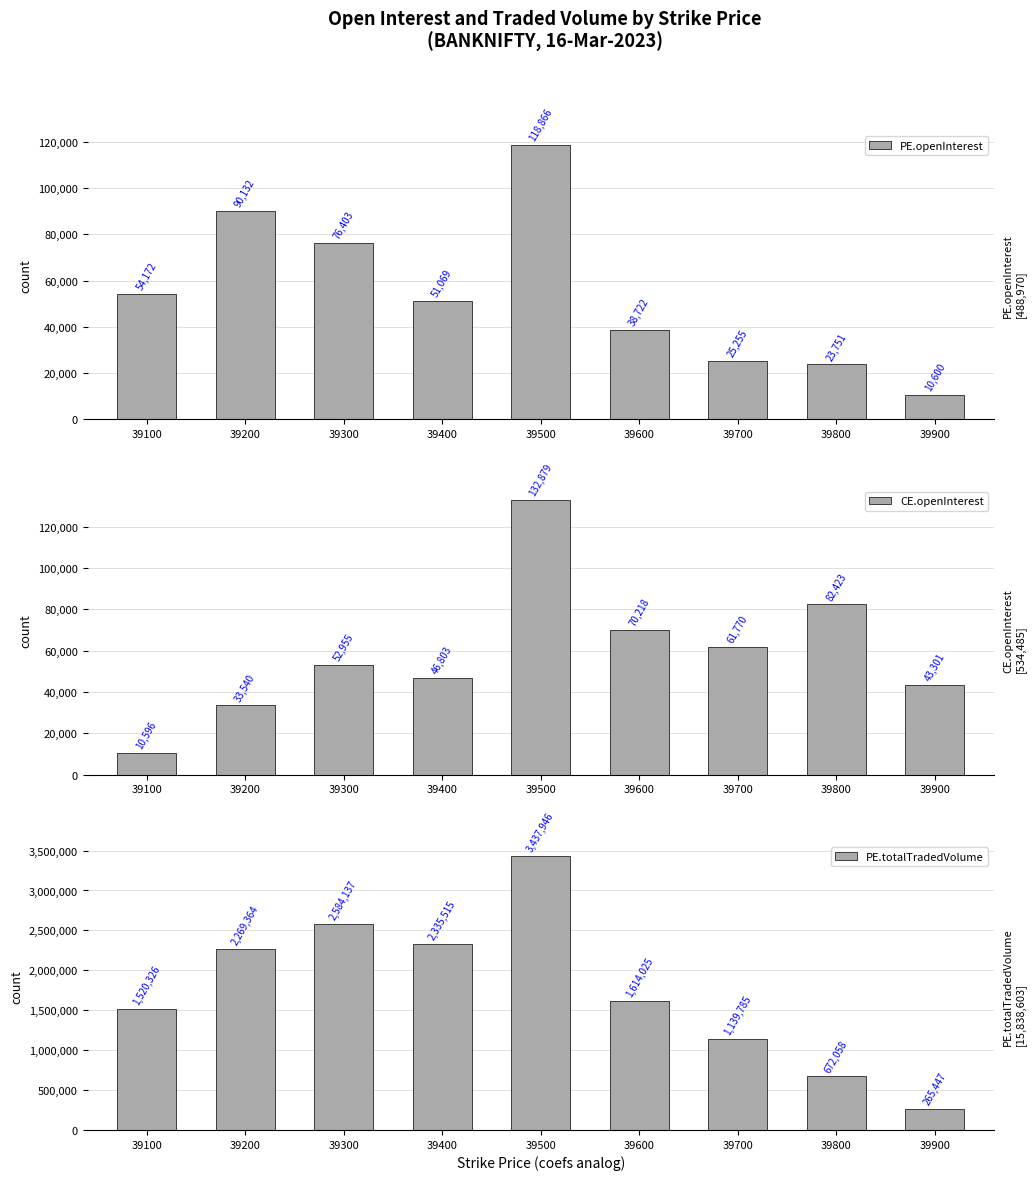

At which category is the sum across all series the highest?

39500